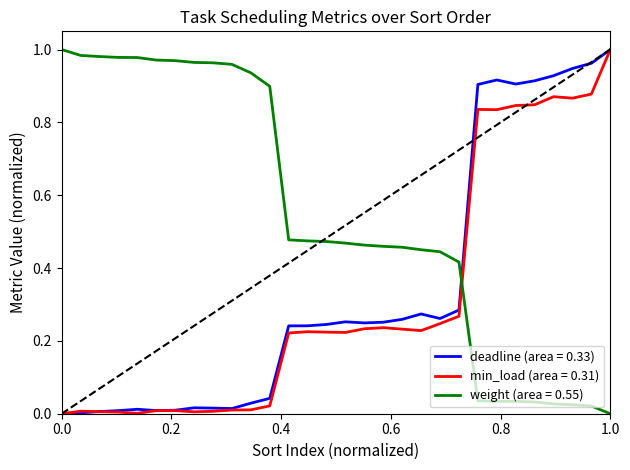

How many times do weight (area = 0.55) and min_load (area = 0.31) cross each other?

1